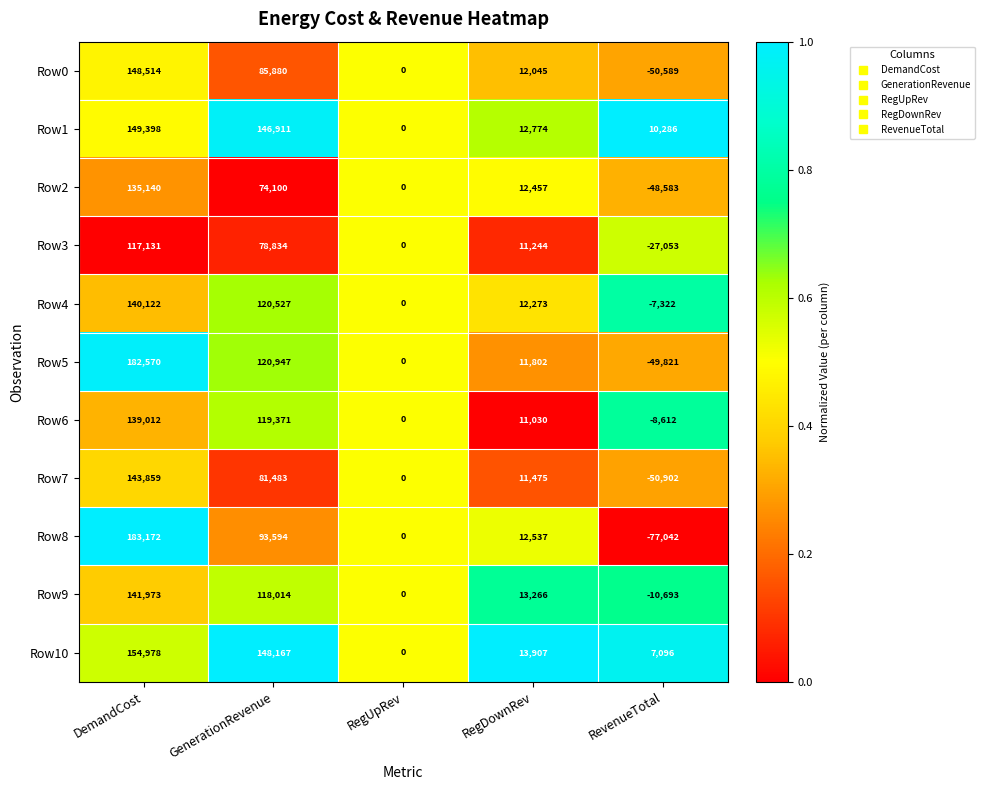

At which category is the sum across all series the highest?

DemandCost